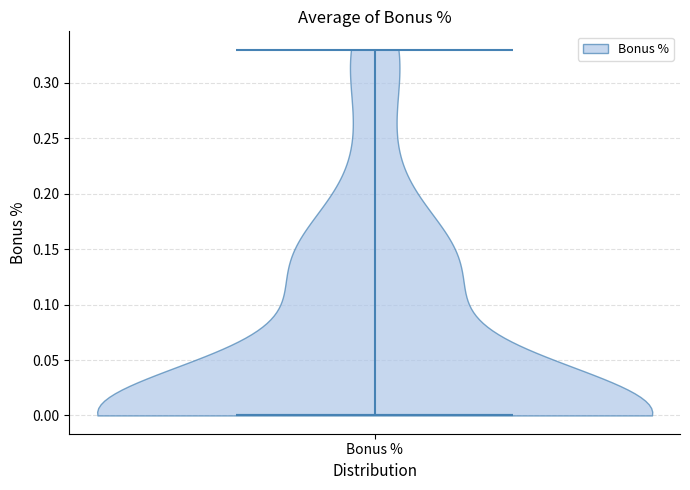

Read this violin plot against the y-axis: where its median line is, and the lowest and highest points the violin reaches. The values are not printed on the chart, so give them approximately, as read against the axis.

median line 0.00, lowest point 0.00, highest point 0.33